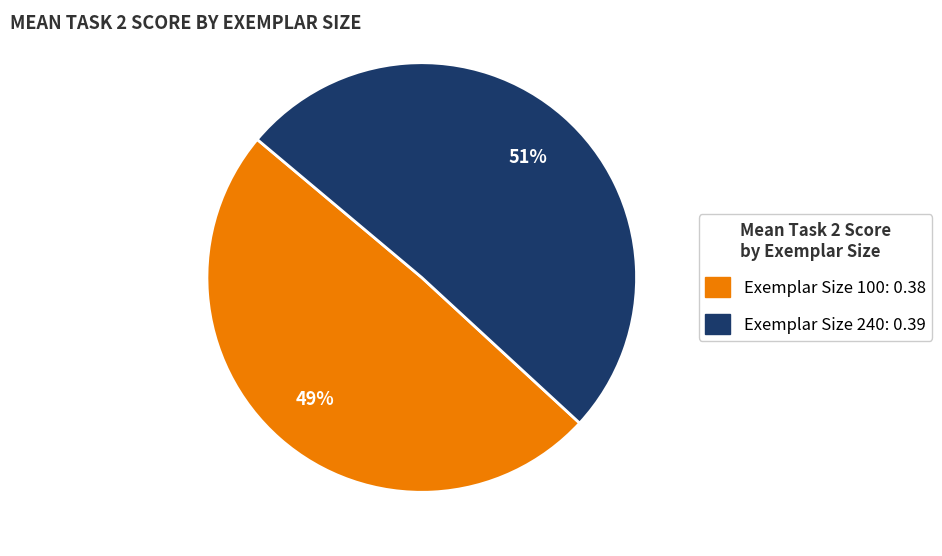

Does Exemplar Size 240 account for over 50% of the chart?

Yes